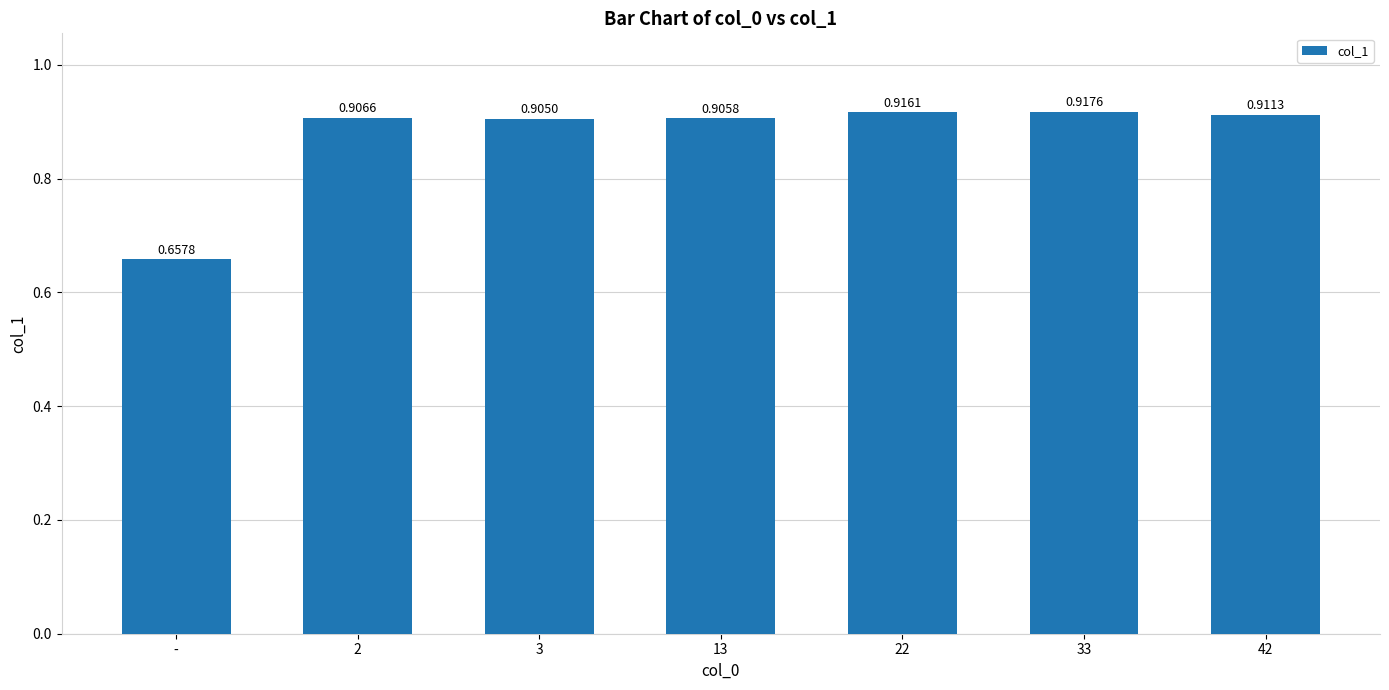

Which has a higher value, 22 or -?

22